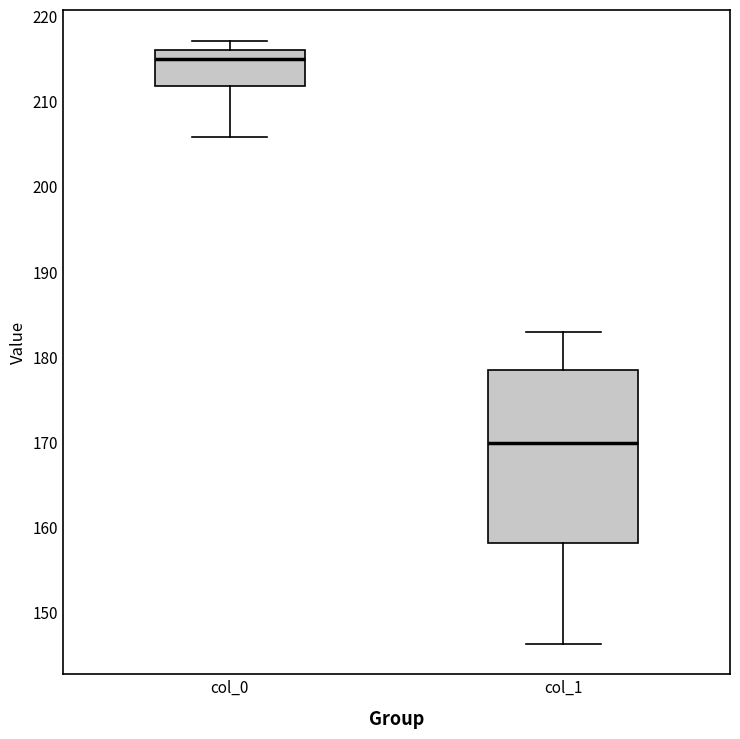

Which box's median line is the highest?

col_0